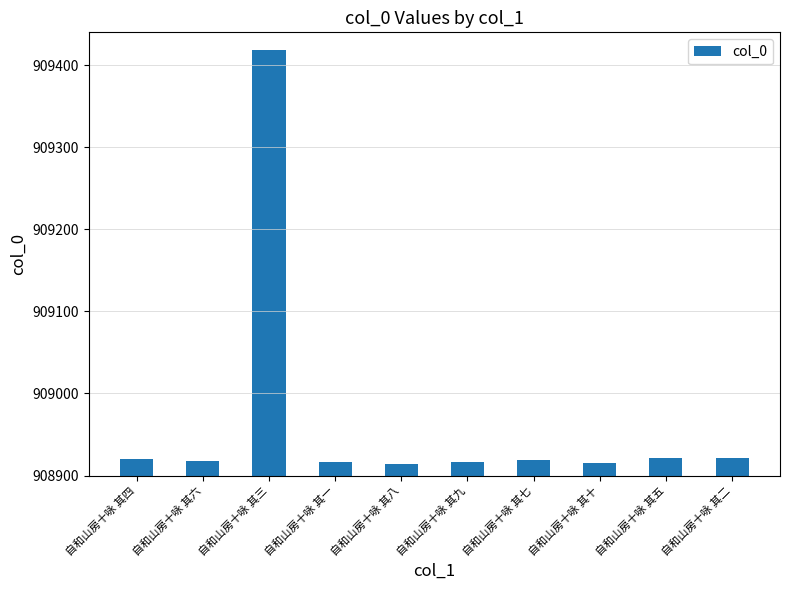

What is the change in value from 自和山房十咏 其八 to 自和山房十咏 其九?

+3